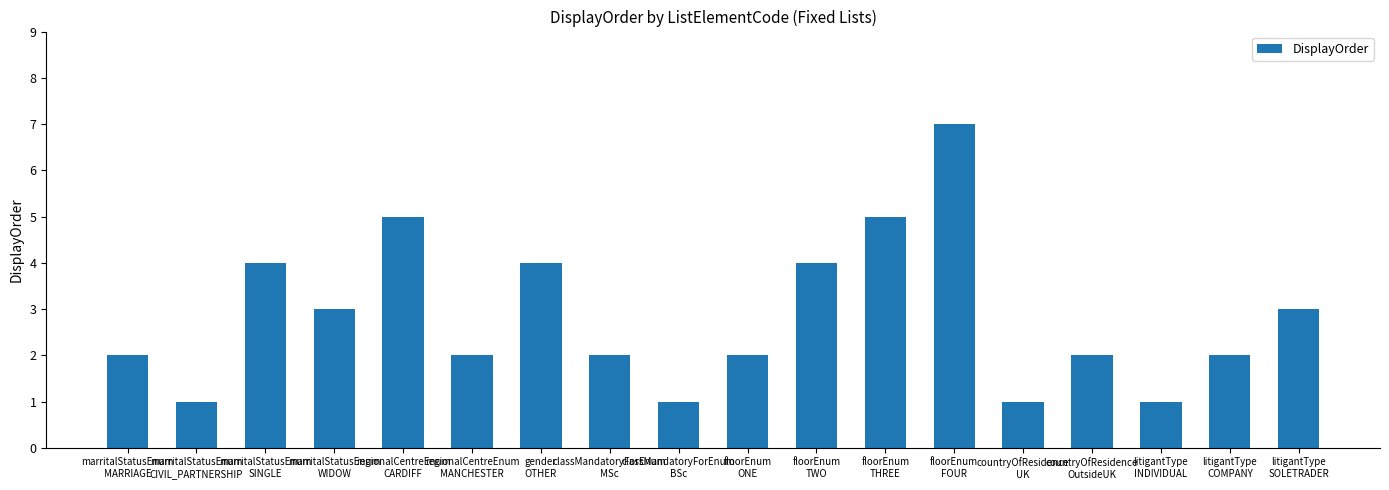

The value at floorEnum
TWO is 7. True or false?

False